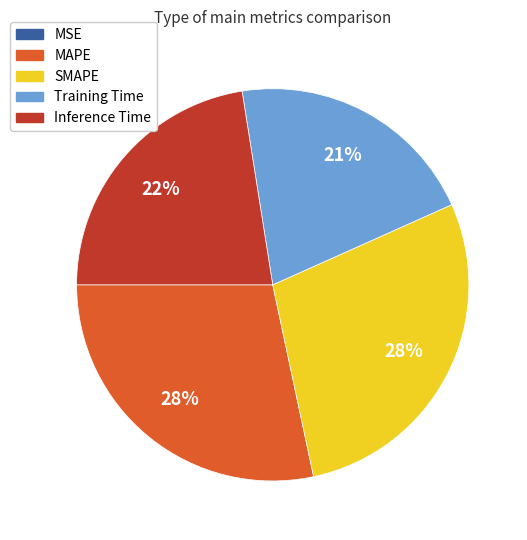

Combined, do SMAPE and MAPE account for over 50%?

Yes